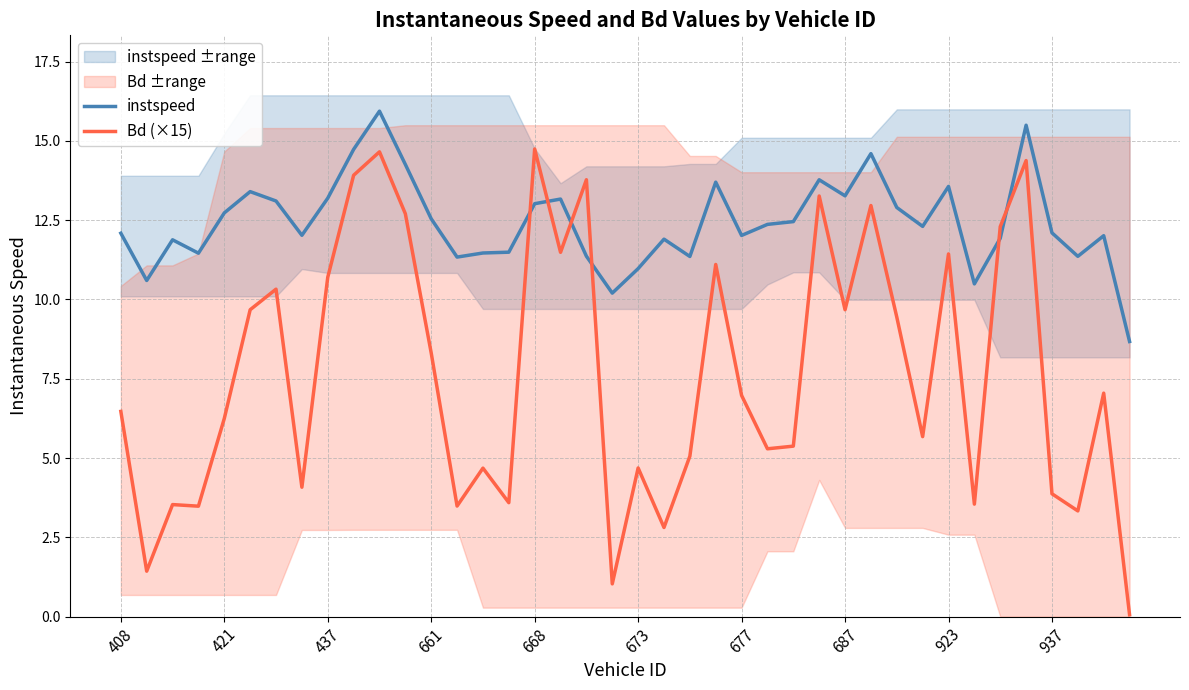

How many data points in instspeed are less than 12?

15